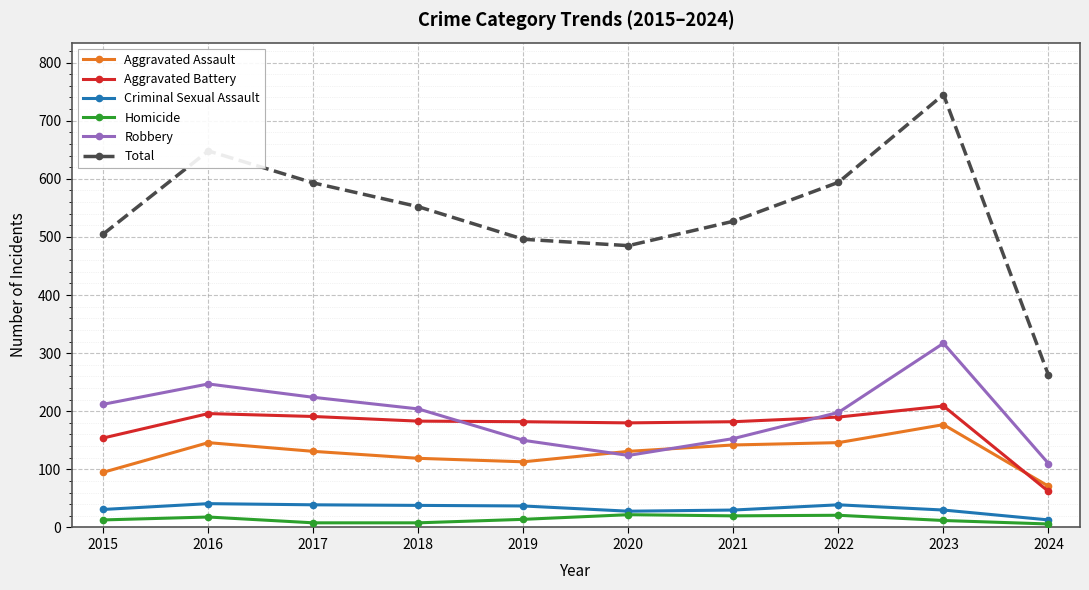

The value of Aggravated Battery at 2018 is 183. True or false?

True